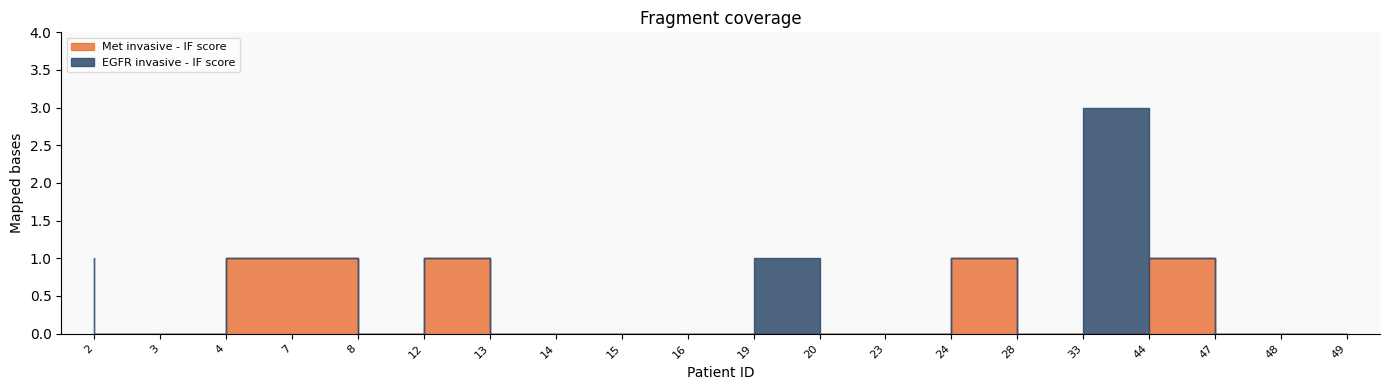

At how many categories does at least one series exceed 2?

1